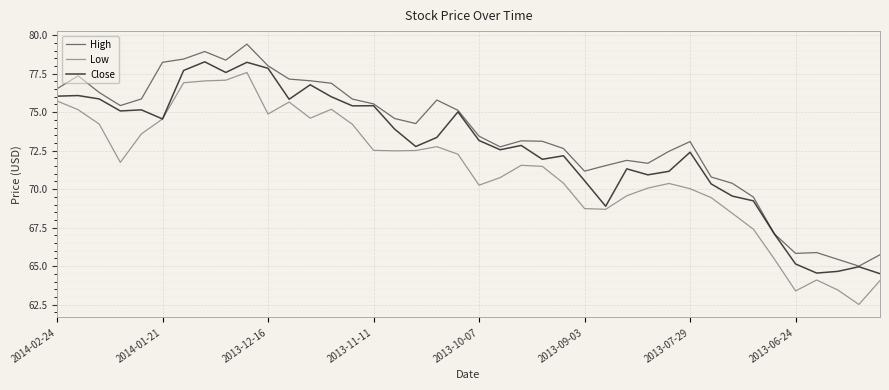

True or false: High and Low cross at least once.

False